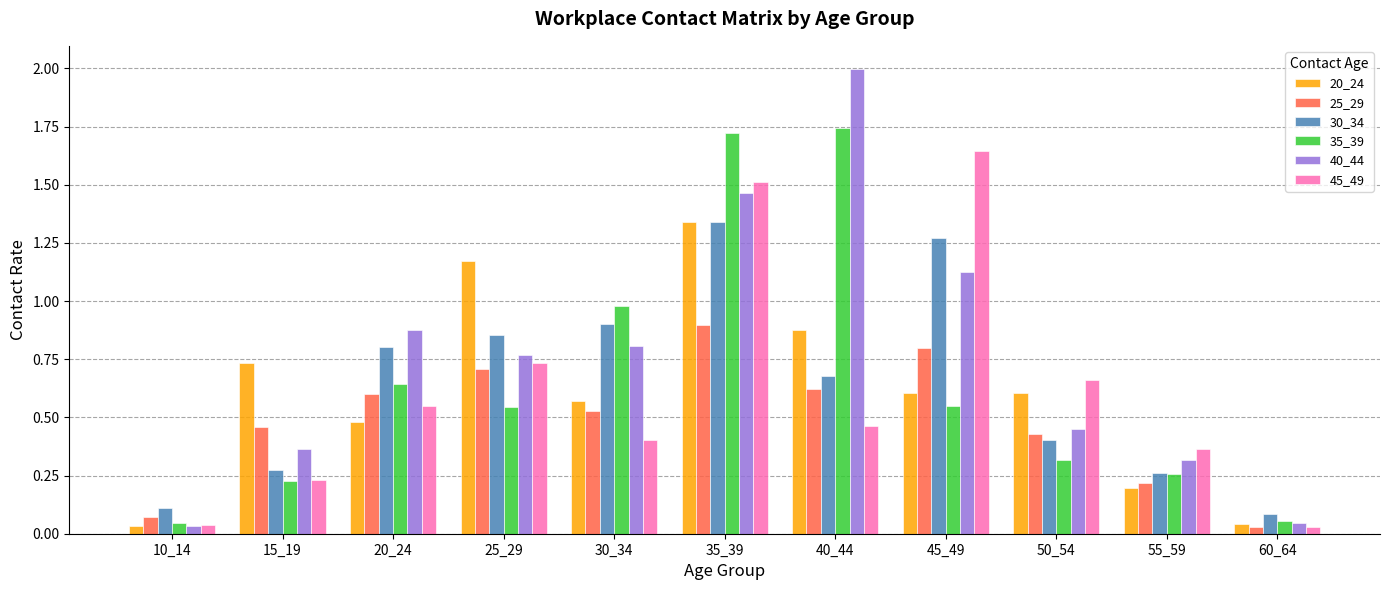

Between 20_24 and 50_54, which series saw the biggest shift?

40_44